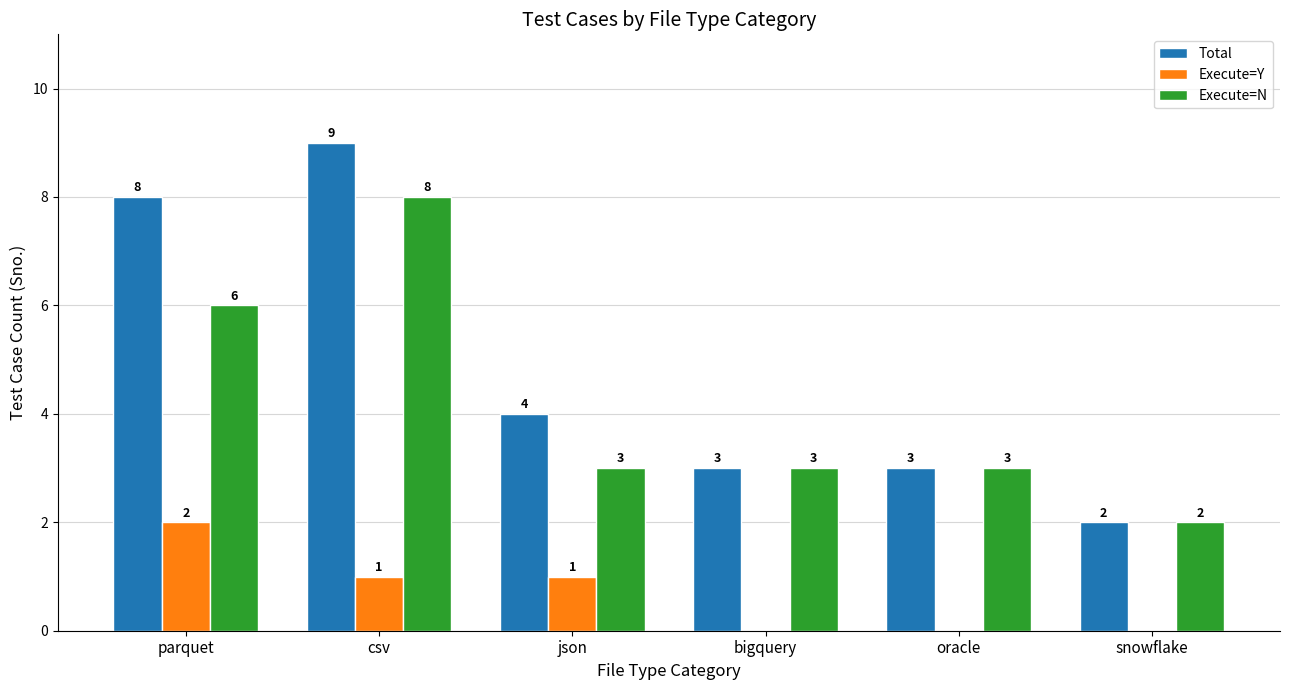

What are all the series names shown in the legend?

Total, Execute=Y, Execute=N